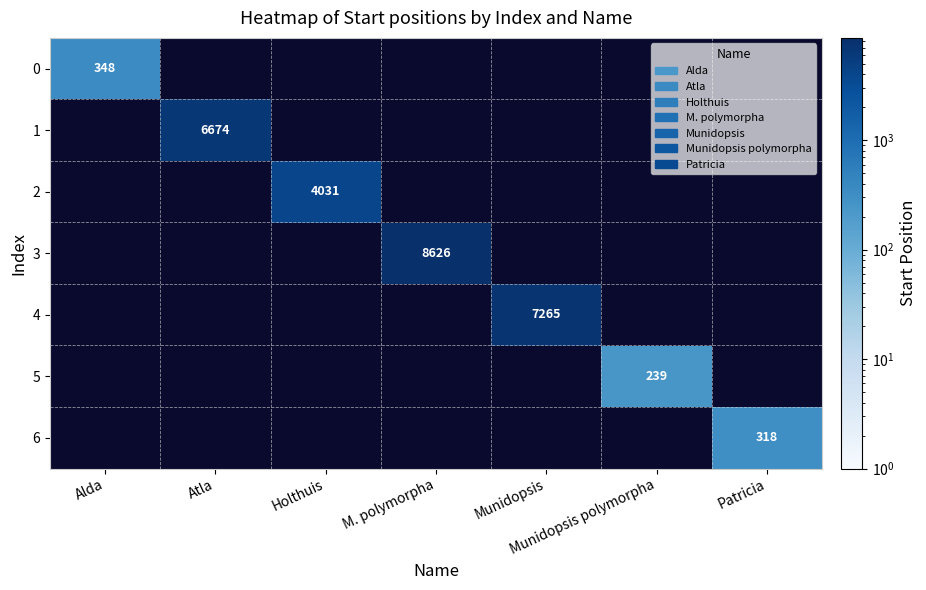

The value of 2 at Holthuis is 4031. True or false?

True